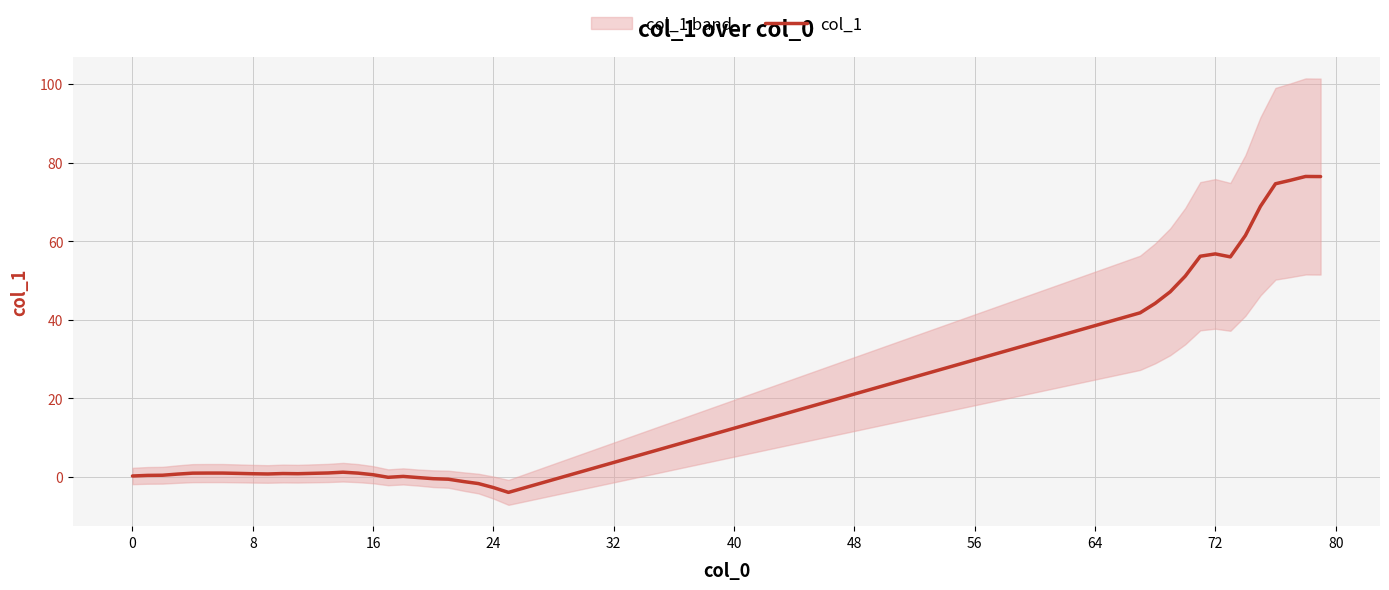

True or false: there are more than 1 points higher than both neighbors.

True